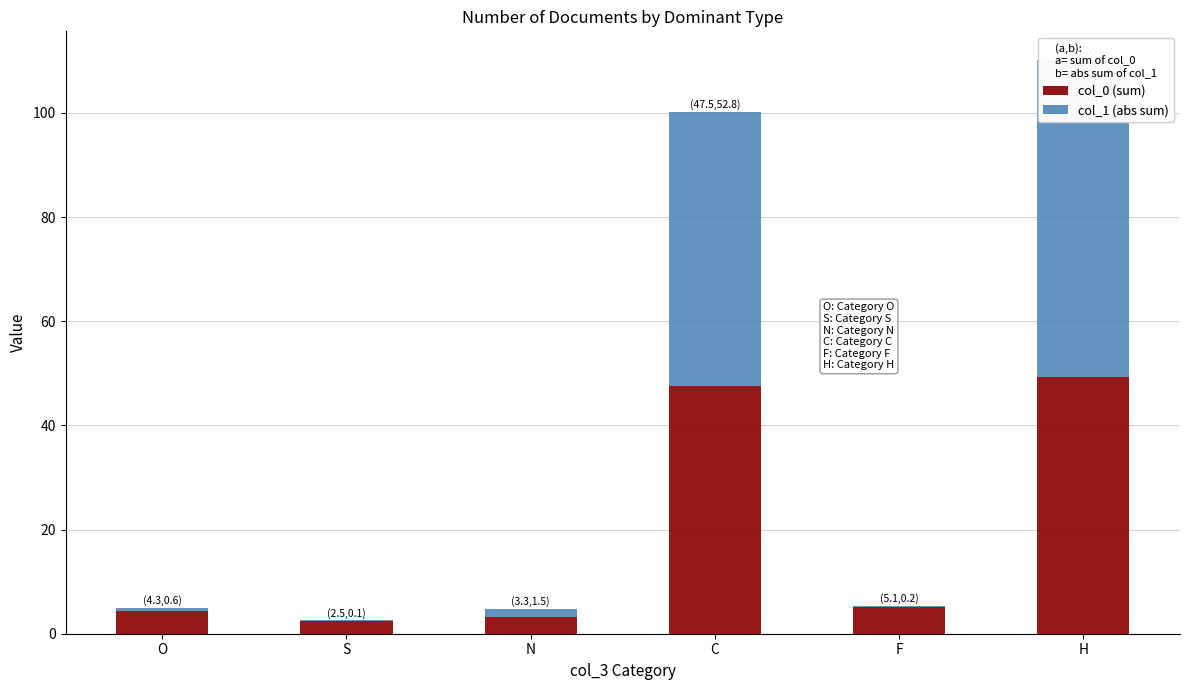

Count the number of data series in this chart.

2